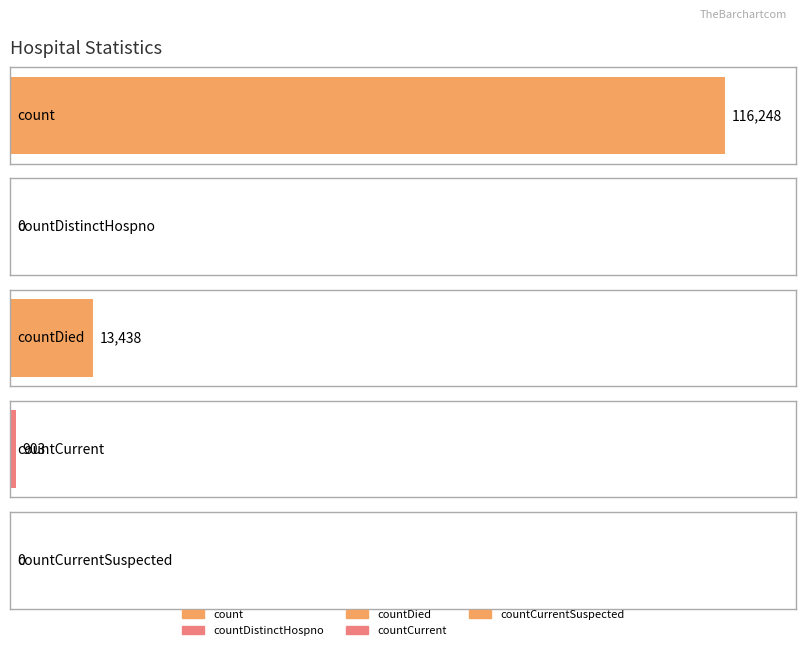

At which category does the chart reach its peak across all series?

count